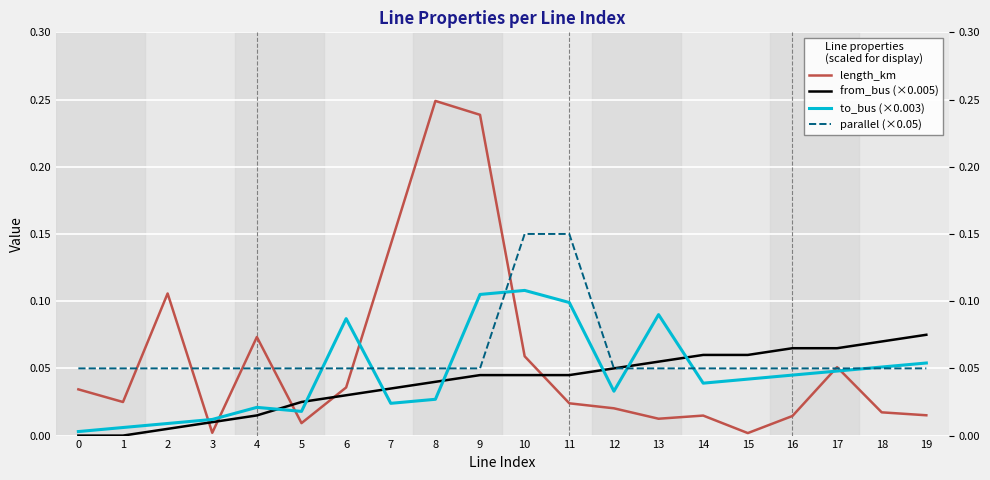

Which has a higher value, 10 or 11?

10